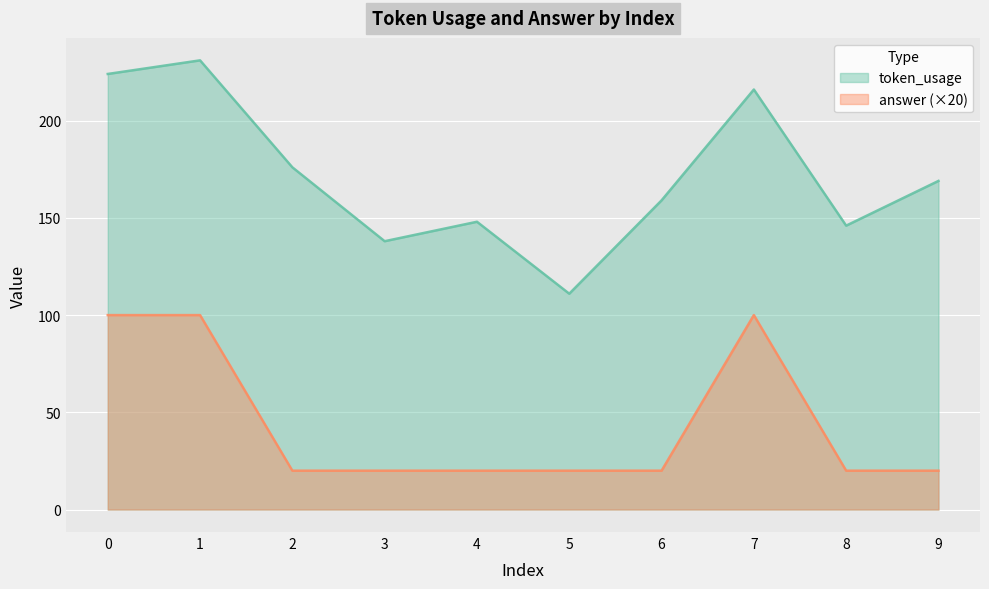

Rank the series by their average value, from highest to lowest.

token_usage, answer (×20)